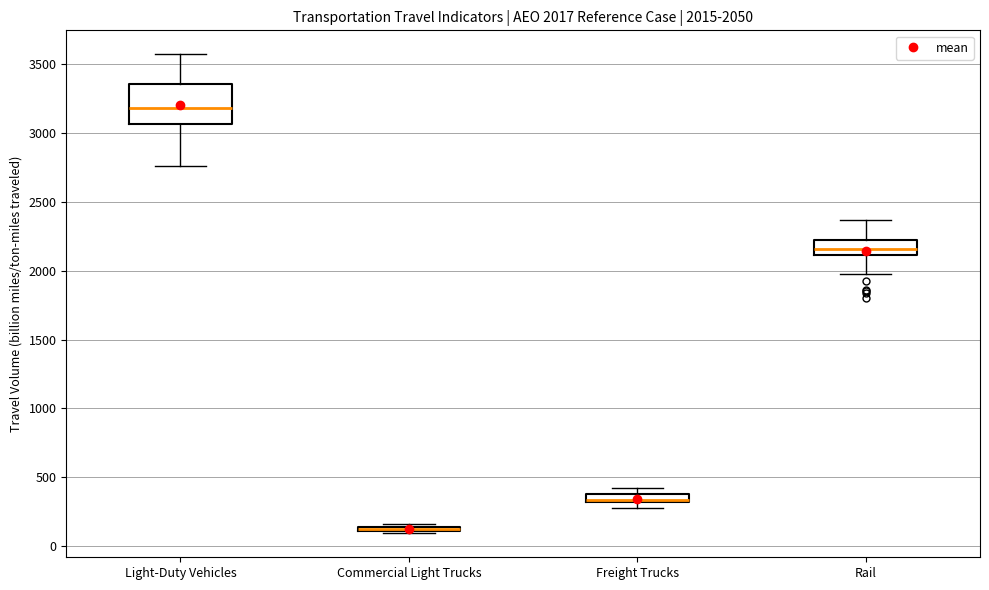

Which box is the tallest, from its lower edge to its upper edge?

Light-Duty Vehicles